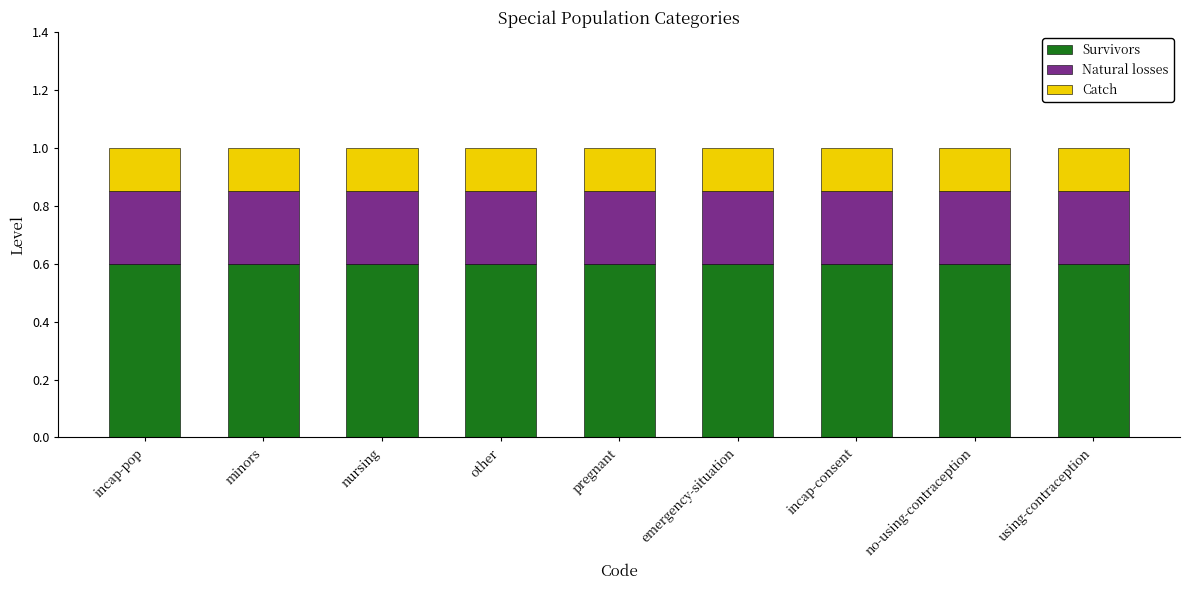

What is the total value across all series at incap-consent?

1.0